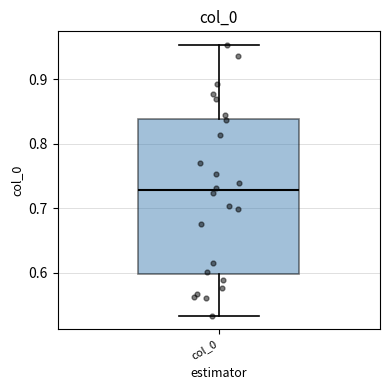

Read this box plot against the y-axis: the position of the median line, the range covered by the box, and the ends of both whiskers. The values are not printed on the chart, so give them approximately, as read against the axis.

median 0.73, box 0.60 to 0.84, whiskers 0.53 to 0.95